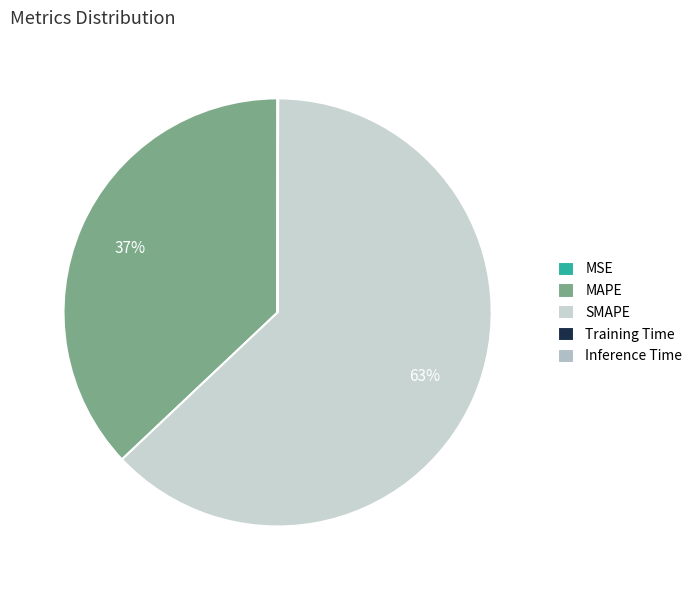

Count the number of slices in the pie.

5